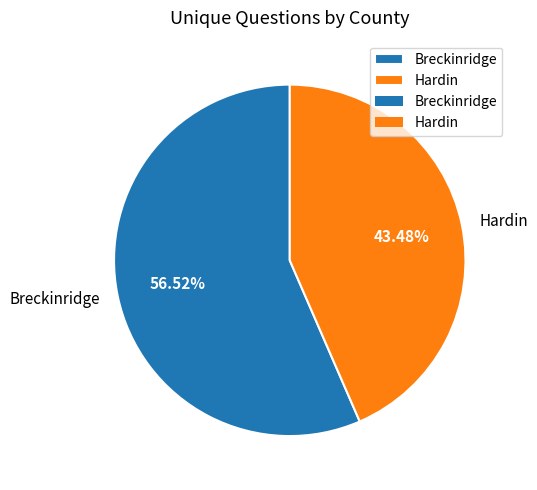

Rank the categories by value from lowest to highest.

Hardin, Breckinridge